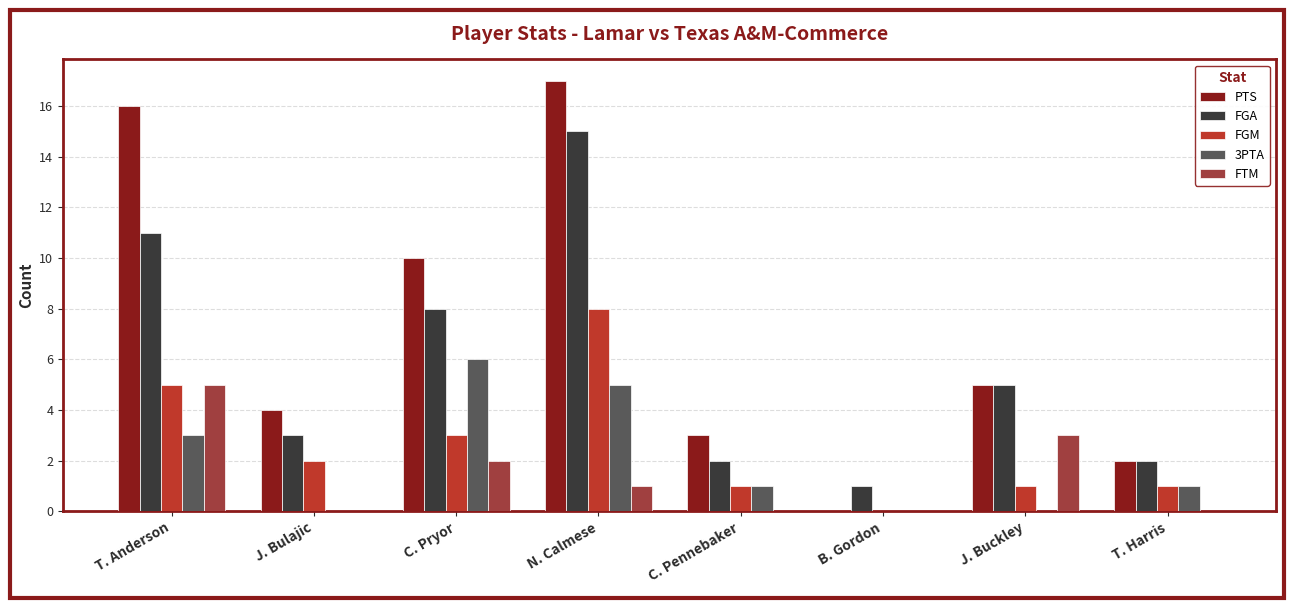

Reading left to right, extract all data points from this chart.

PTS: T. Anderson=16	J. Bulajic=4	C. Pryor=10	N. Calmese=17	C. Pennebaker=3	B. Gordon=0	J. Buckley=5	T. Harris=2
FGA: T. Anderson=11	J. Bulajic=3	C. Pryor=8	N. Calmese=15	C. Pennebaker=2	B. Gordon=1	J. Buckley=5	T. Harris=2
FGM: T. Anderson=5	J. Bulajic=2	C. Pryor=3	N. Calmese=8	C. Pennebaker=1	B. Gordon=0	J. Buckley=1	T. Harris=1
3PTA: T. Anderson=3	J. Bulajic=0	C. Pryor=6	N. Calmese=5	C. Pennebaker=1	B. Gordon=0	J. Buckley=0	T. Harris=1
FTM: T. Anderson=5	J. Bulajic=0	C. Pryor=2	N. Calmese=1	C. Pennebaker=0	B. Gordon=0	J. Buckley=3	T. Harris=0